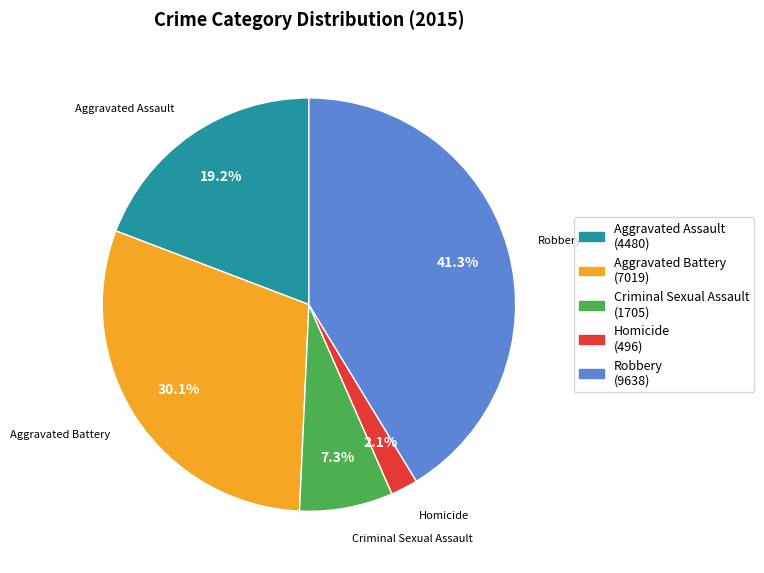

True or false: Homicide accounts for 2% of the total.

True